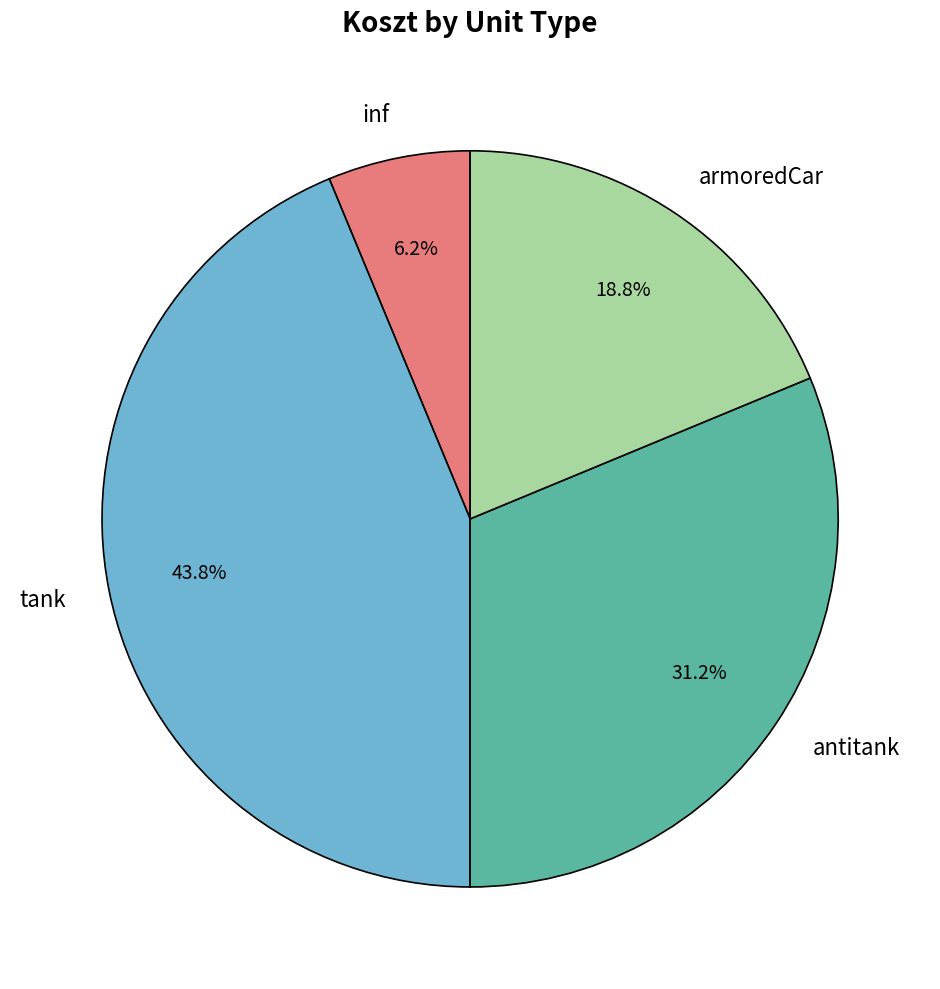

To the nearest percent, what is the combined percentage of armoredCar and antitank?

50%